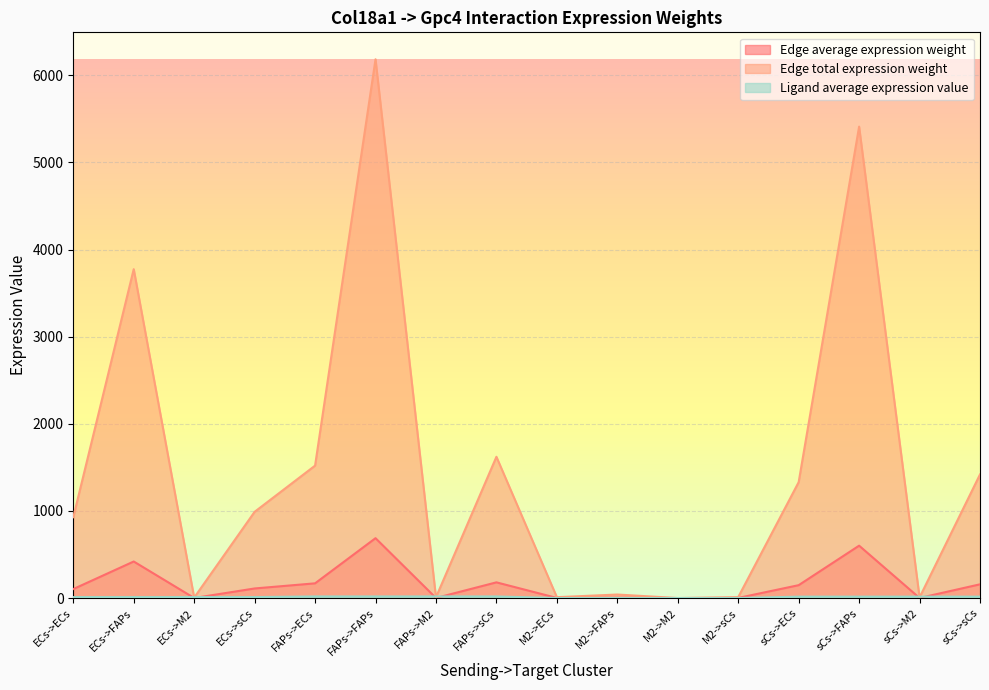

At which category does Edge total expression weight reach its first local peak?

ECs->FAPs